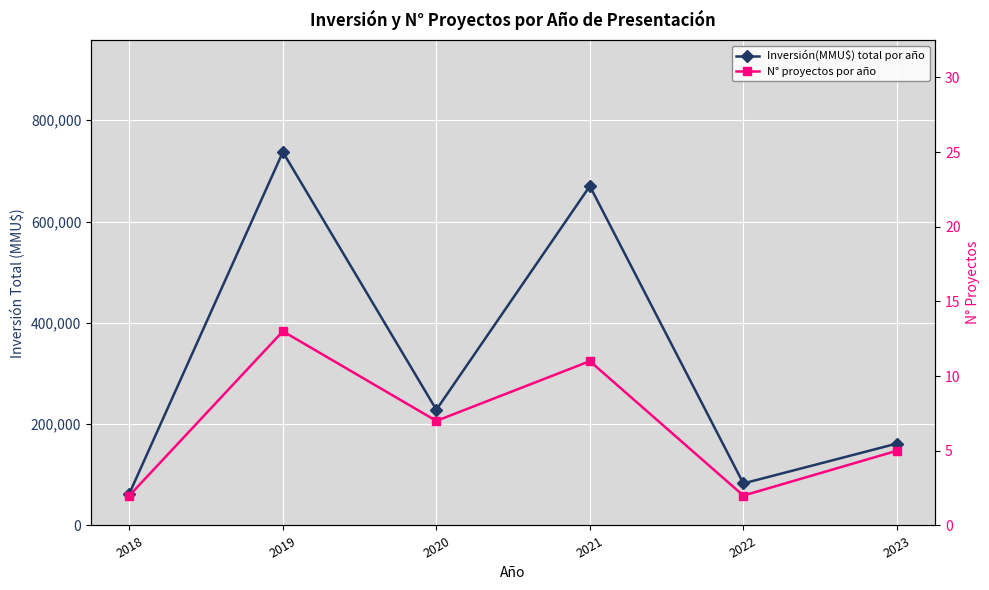

Where is the first local maximum for N° proyectos por año?

2019